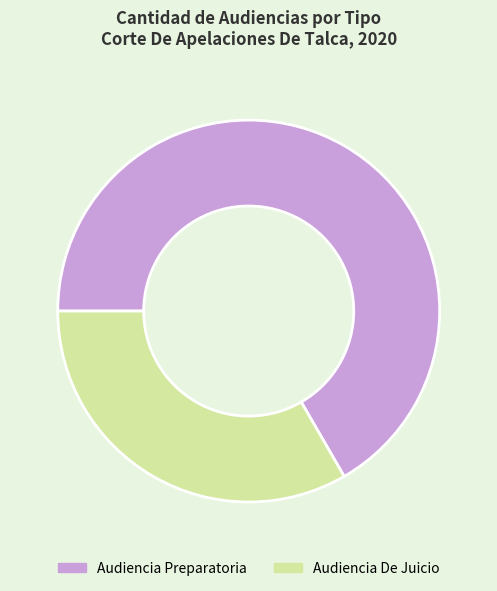

The Audiencia Preparatoria slice represents 67% of the pie. True or false?

True